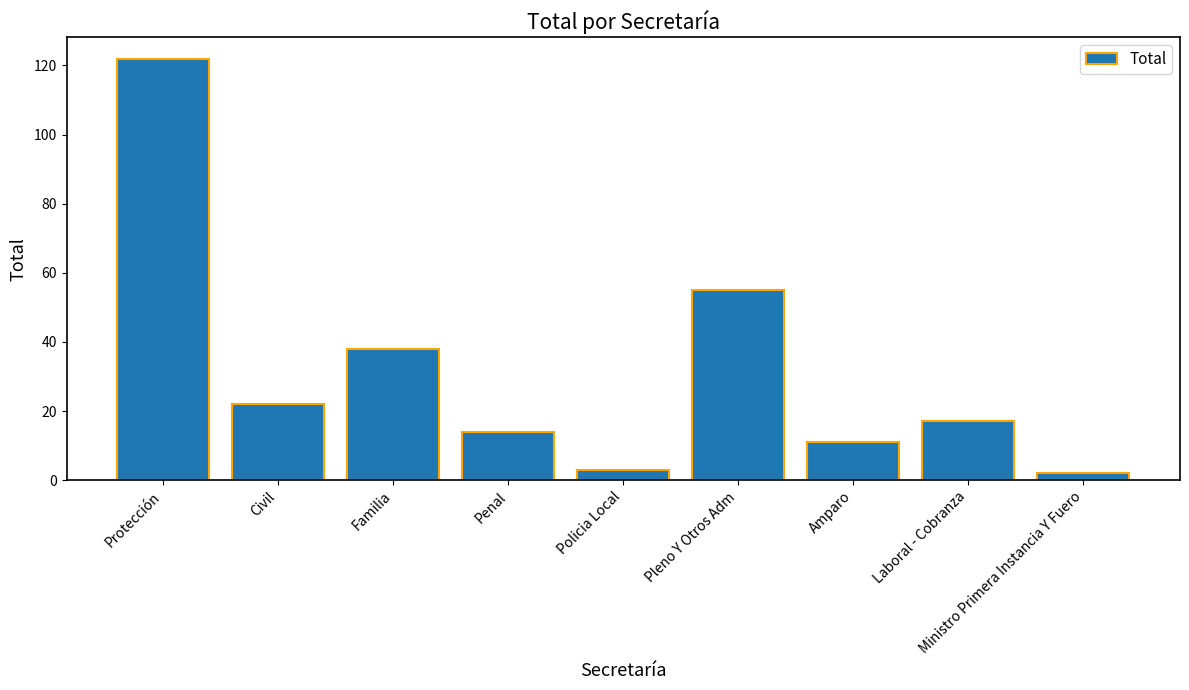

Does the chart contain any negative values?

No